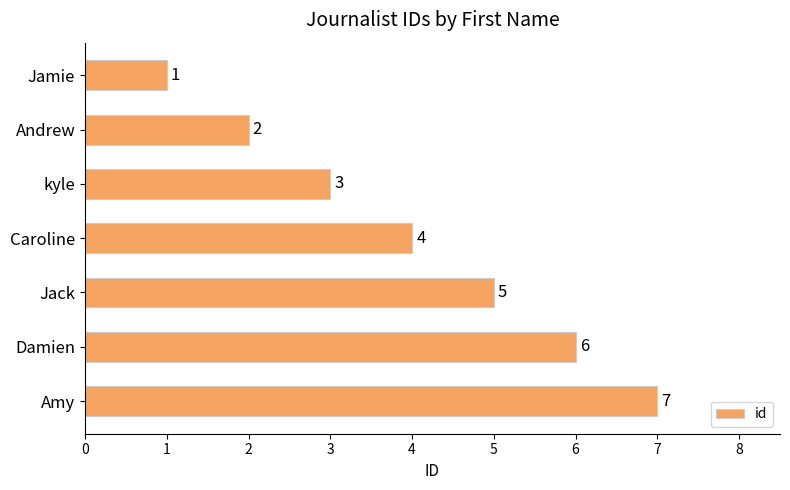

Rank the categories by value from lowest to highest.

Jamie, Andrew, kyle, Caroline, Jack, Damien, Amy